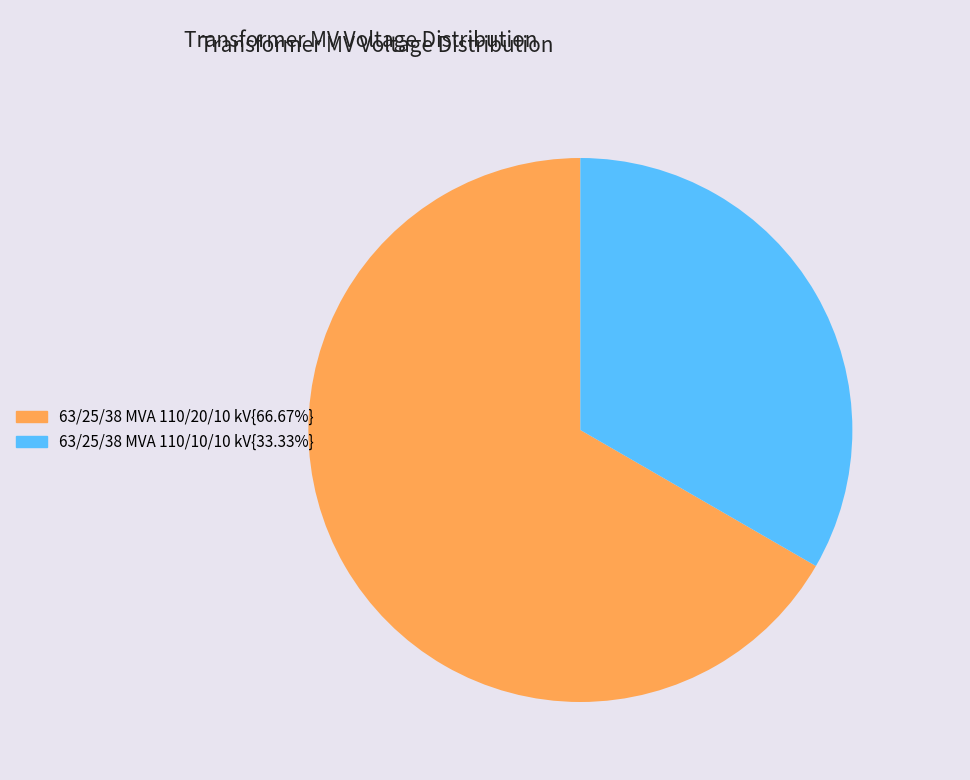

How many slices are in this pie chart?

2